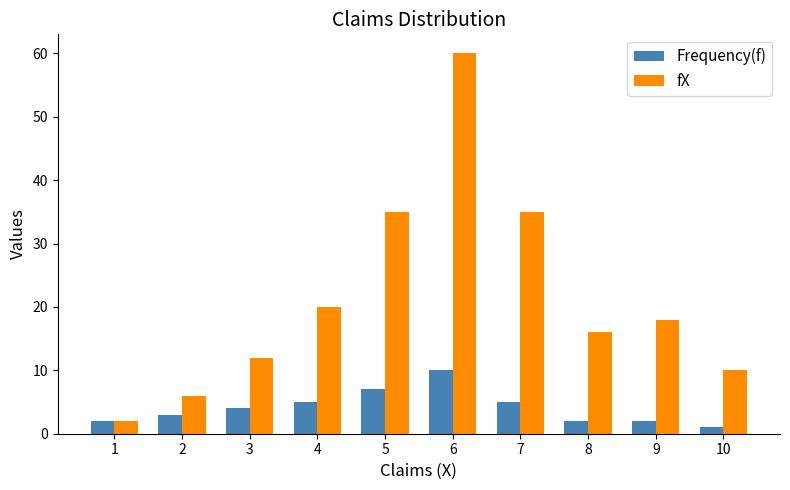

True or false: fX has a value of 2 at 1.

True